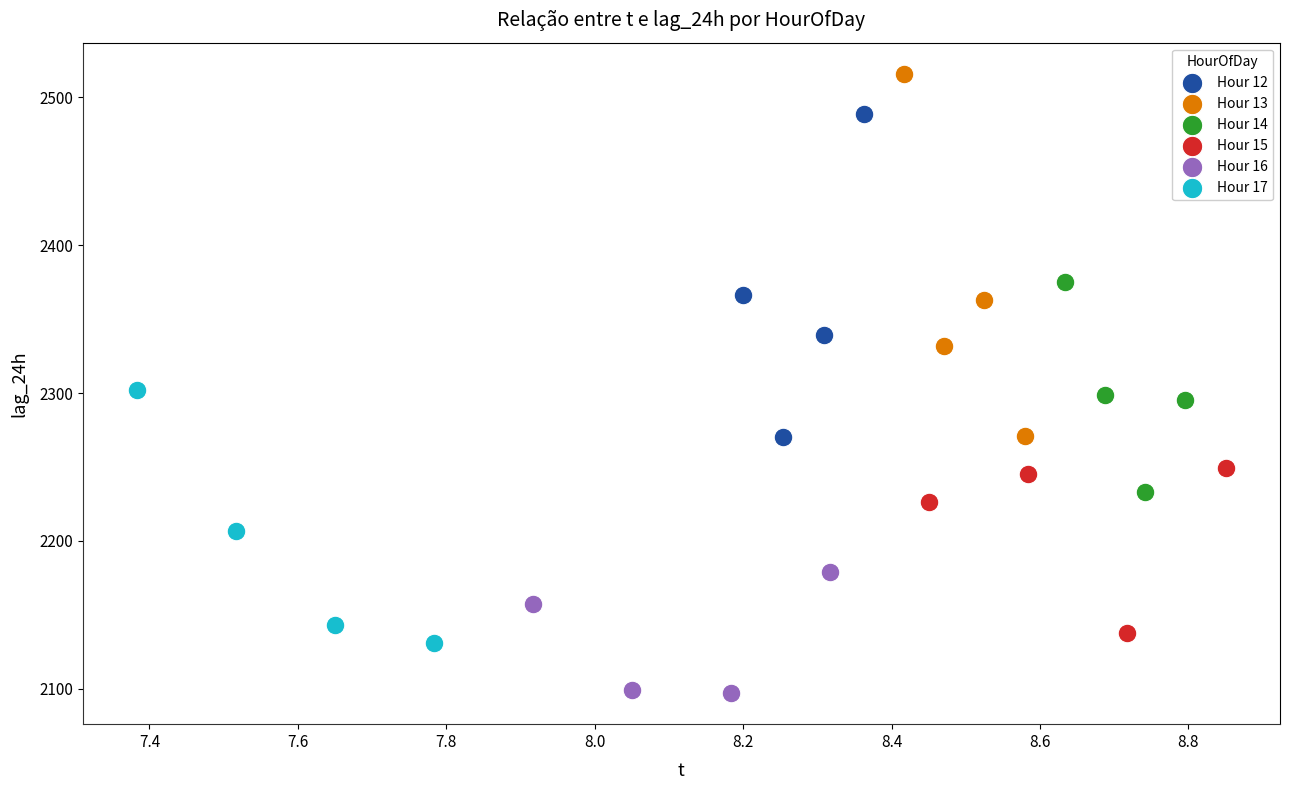

Which series contains the highest Y value?

Hour 13